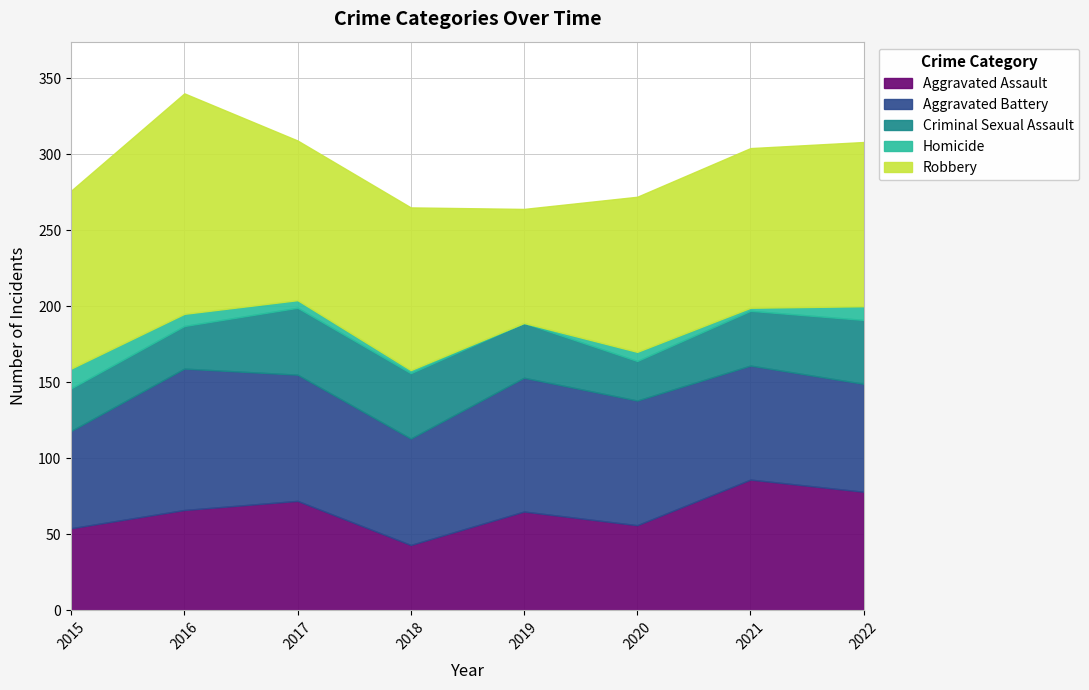

The value of Aggravated Assault at 2019 is 112. True or false?

False